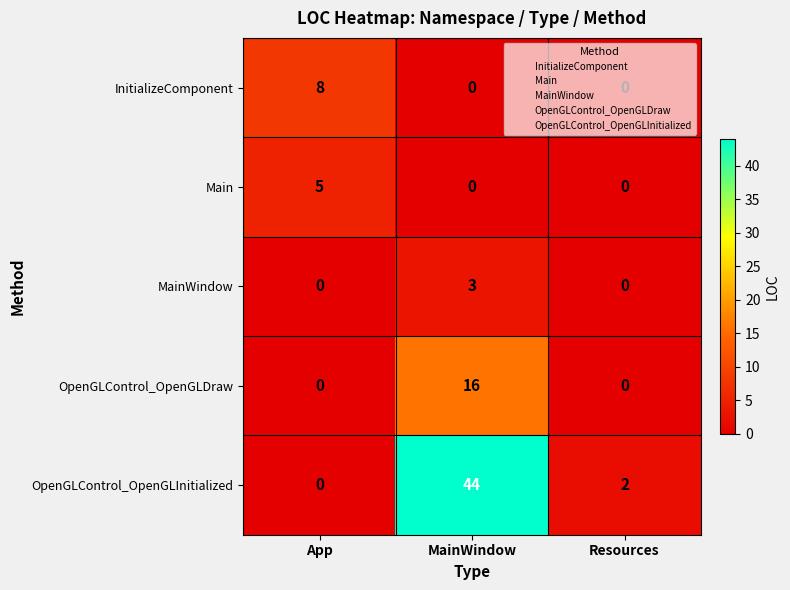

The MainWindow series shows 2 at App. True or false?

False